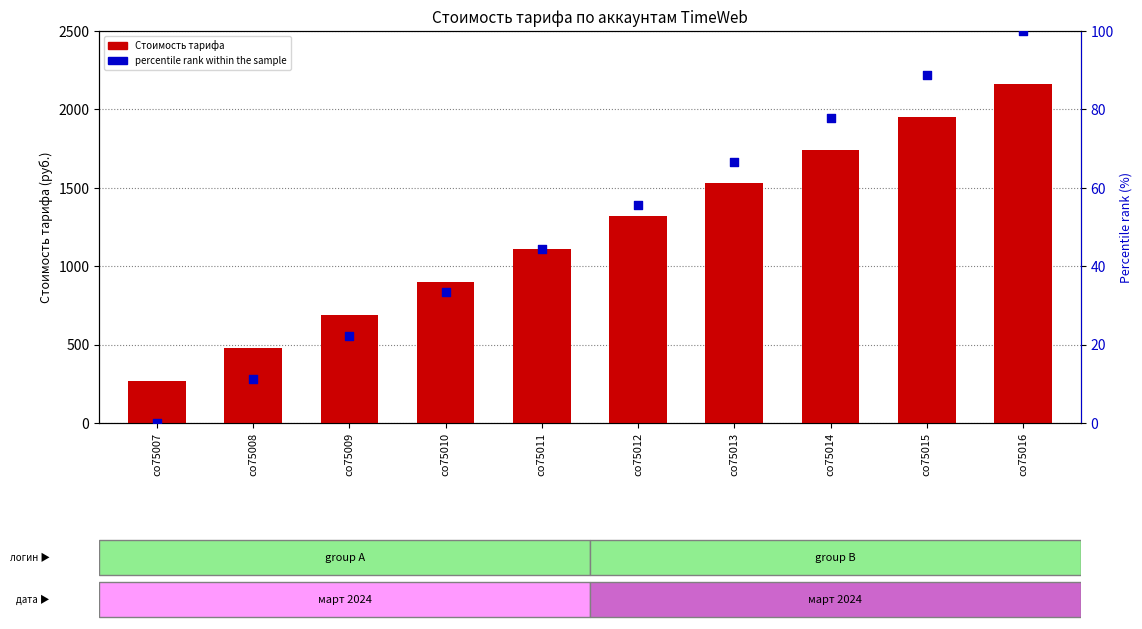

Which series has the largest Y range (max minus min)?

Стоимость тарифа